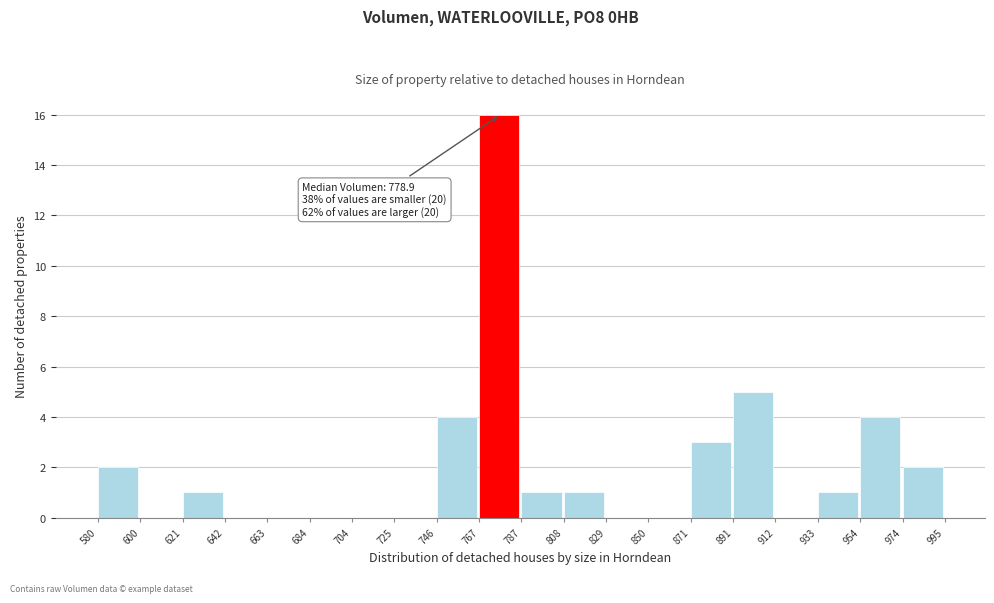

Which range on the x-axis has the tallest bar?

767 to 787